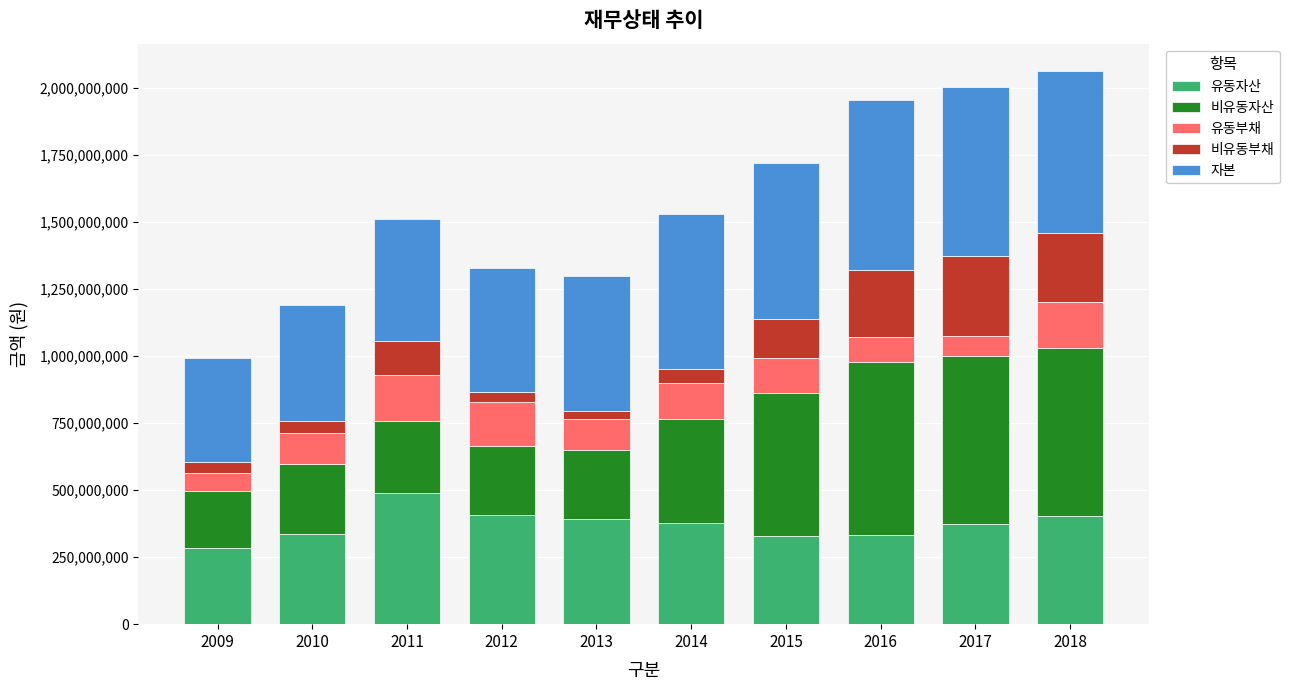

What is the total value across all series at 2015?

1720317159